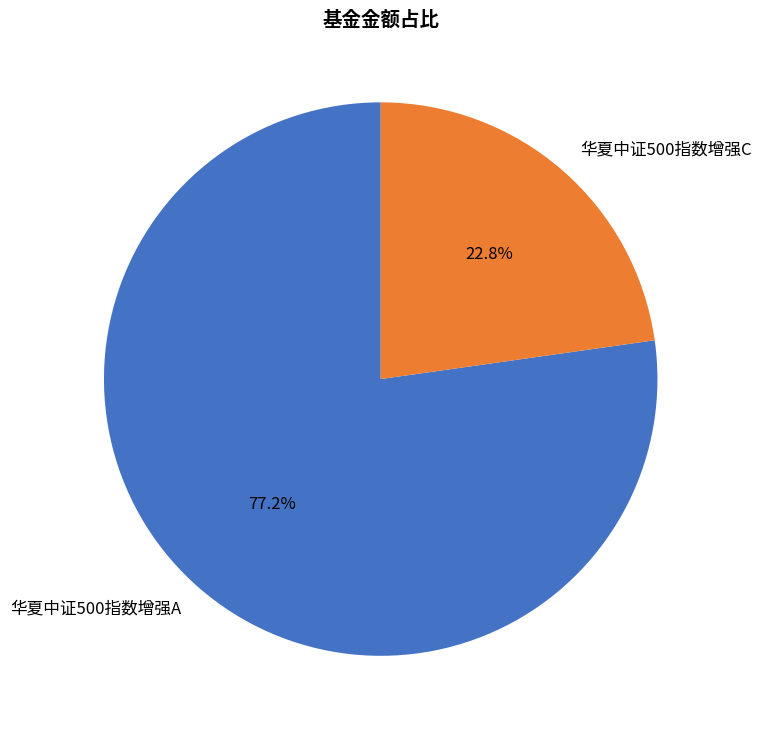

What is the ratio of the value at 华夏中证500指数增强C to the value at 华夏中证500指数增强A?

0.3